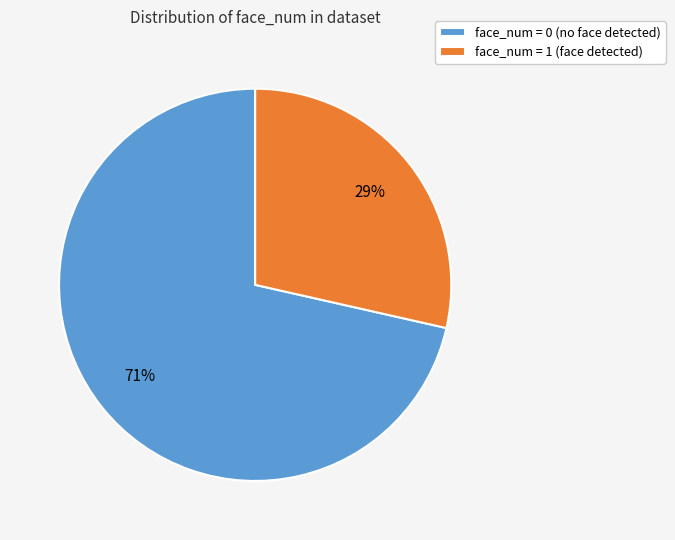

Does any single category account for the majority?

Yes